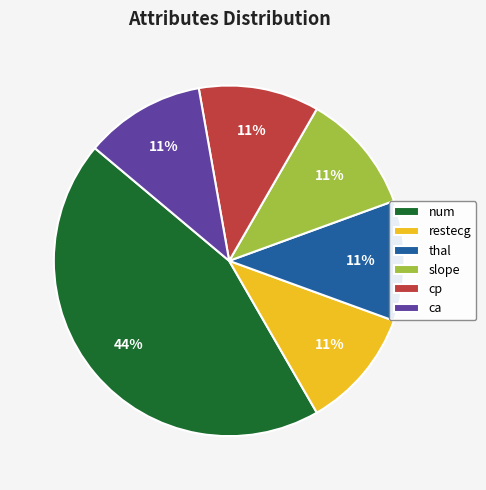

Is the sum of slope and ca greater than half?

No